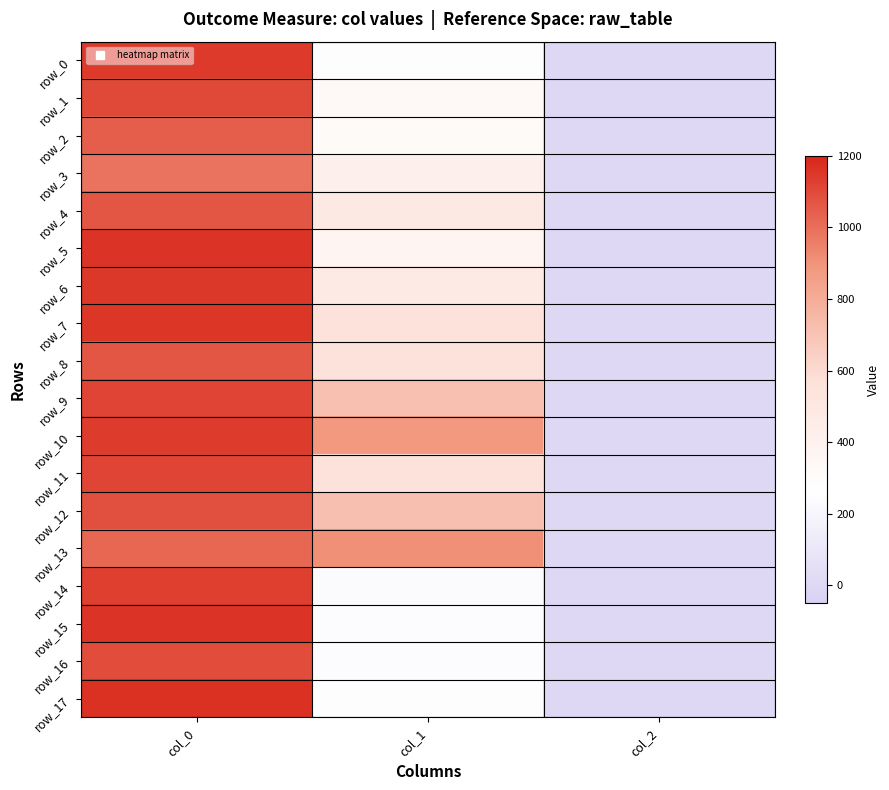

Reading right to left, what are all the values shown in this chart?

row_0: 2.0	253.1	1143.3
row_1: 2.0	334.1	1103.3
row_2: 2.0	313.9	1046.7
row_3: 2.0	418.5	986.7
row_4: 2.0	479.2	1063.3
row_5: 2.0	357.8	1156.7
row_6: 2.0	475.9	1150.0
row_7: 2.0	556.9	1153.3
row_8: 2.0	553.5	1063.3
row_9: 2.0	712.1	1116.7
row_10: 2.0	884.2	1136.7
row_11: 2.0	560.2	1116.7
row_12: 2.0	718.9	1086.7
row_13: 2.0	907.9	1020.0
row_14: 2.0	236.2	1130.0
row_15: 2.0	239.6	1156.7
row_16: 2.0	239.6	1093.3
row_17: 2.0	253.1	1166.7